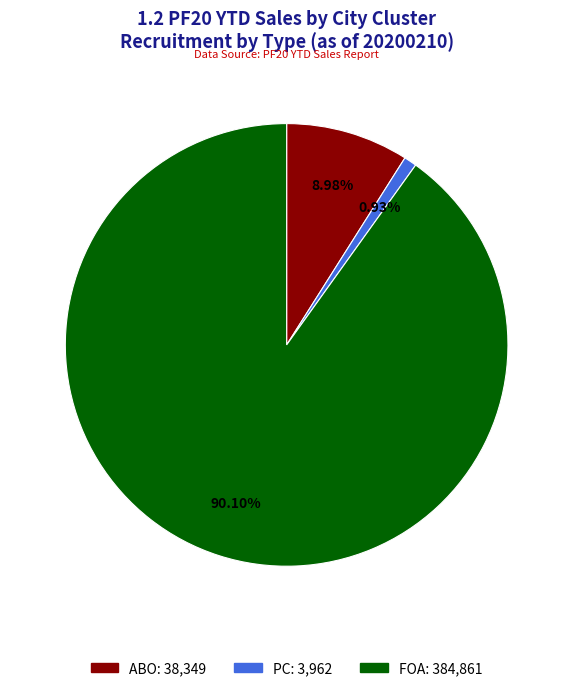

What is the total percentage of PC and ABO?

9.9%